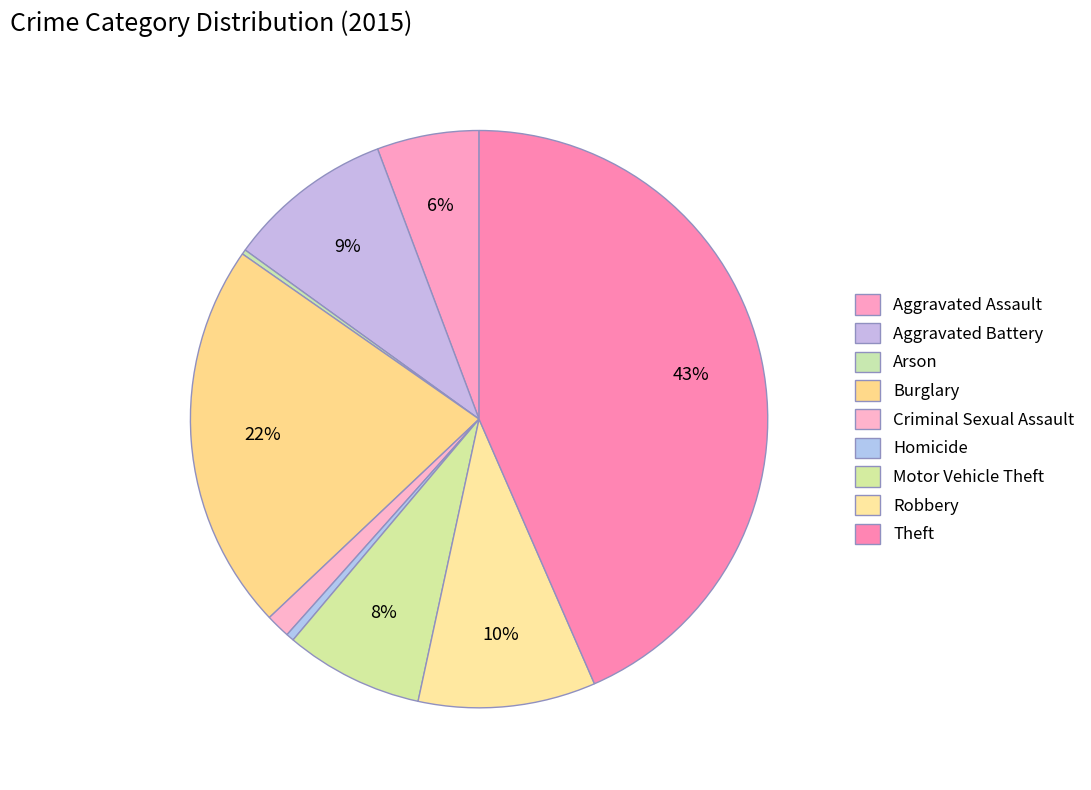

How many slices are in this pie chart?

9